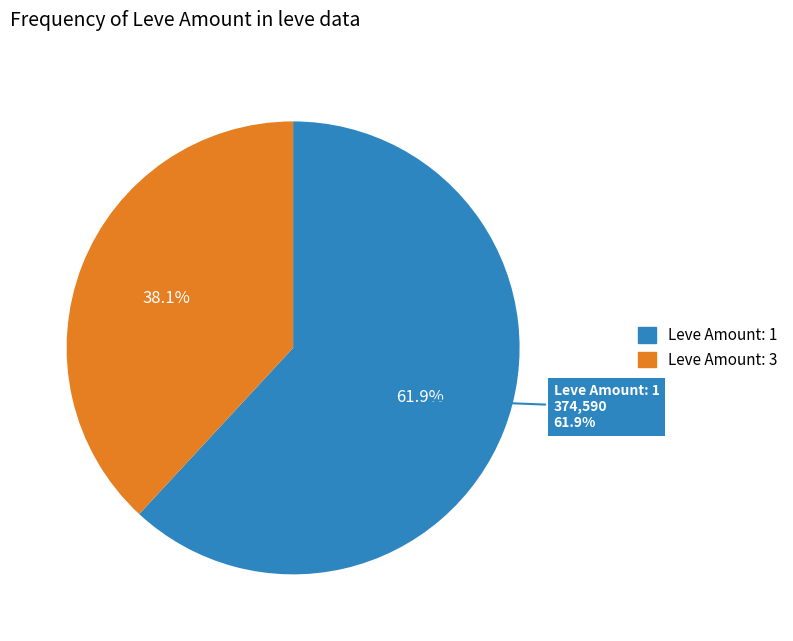

Is it true that 3 is 1% of the pie?

False